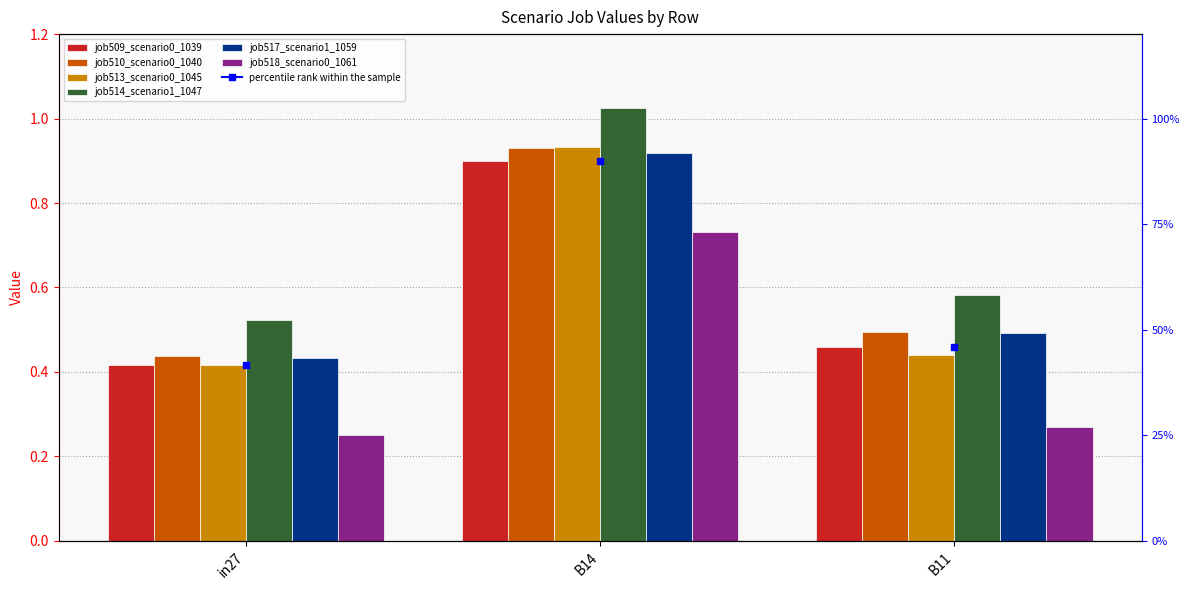

Reading left to right, extract all data points from this chart.

job509_scenario0_1039: 0.4	0.9	0.5
job510_scenario0_1040: 0.4	0.9	0.5
job513_scenario0_1045: 0.4	0.9	0.4
job514_scenario1_1047: 0.5	1.0	0.6
job517_scenario1_1059: 0.4	0.9	0.5
job518_scenario0_1061: 0.2	0.7	0.3